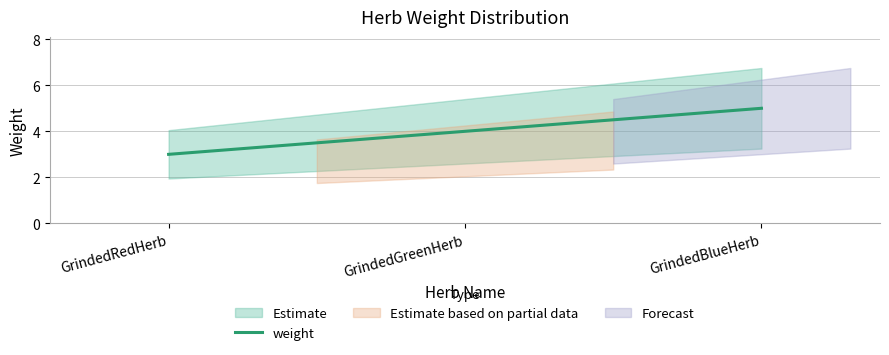

What is the label of the 2nd point from the left?

GrindedGreenHerb